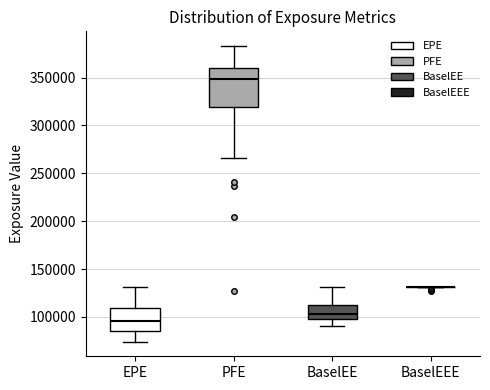

Which box is the tallest, from its lower edge to its upper edge?

PFE